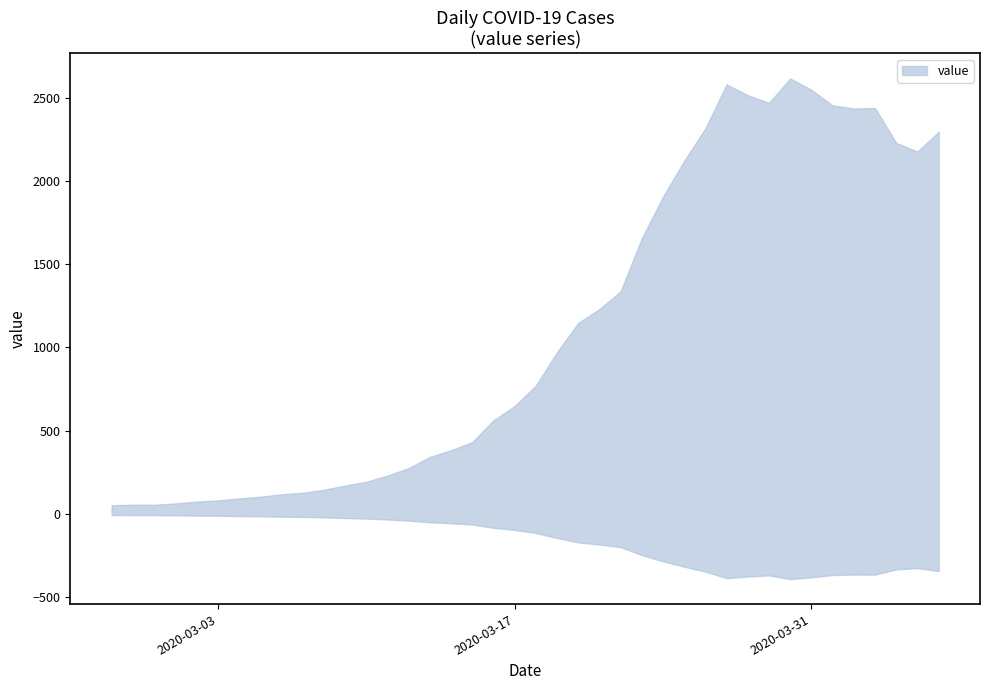

How many values are below 769?

20